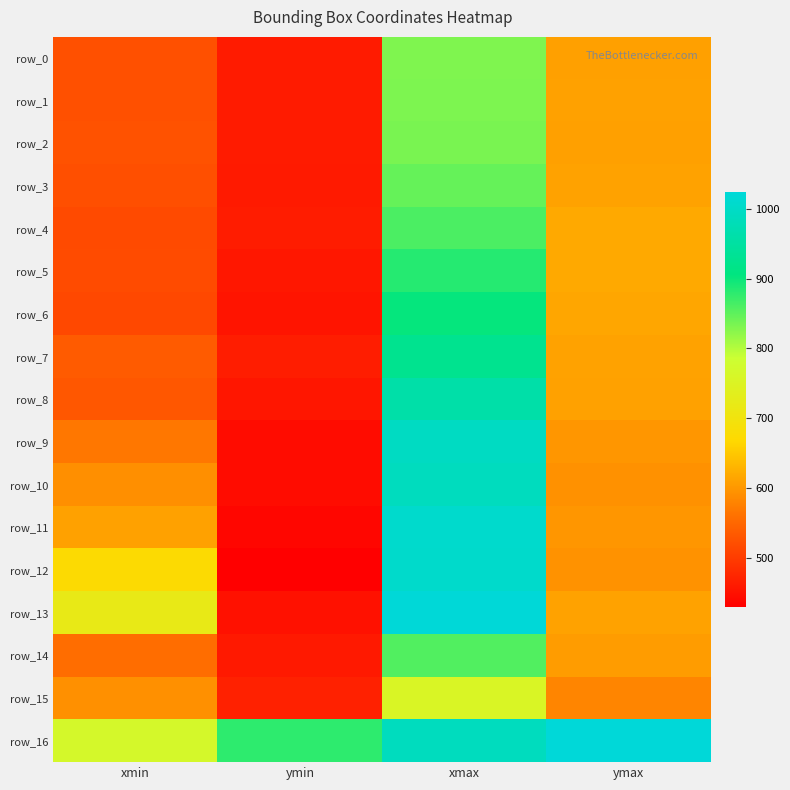

The value of row_12 at xmin is 258.2. True or false?

False